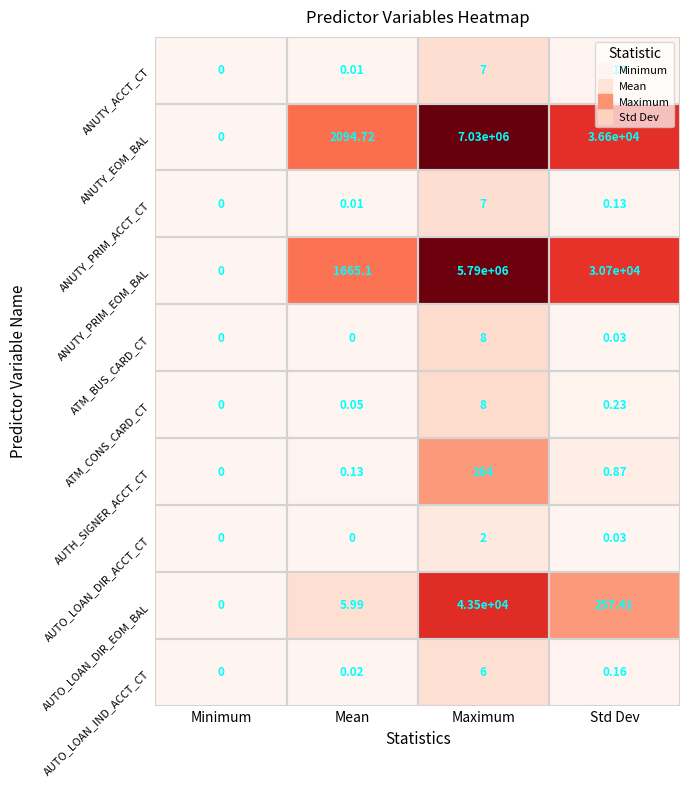

What is the total value across all series at Std Dev?

67559.0